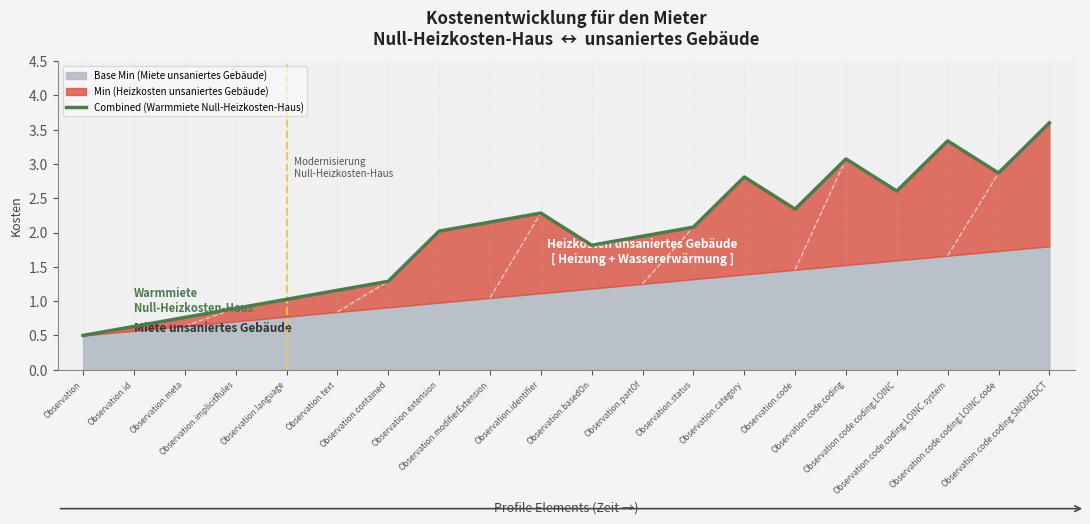

Where is the first local minimum?

Observation.basedOn